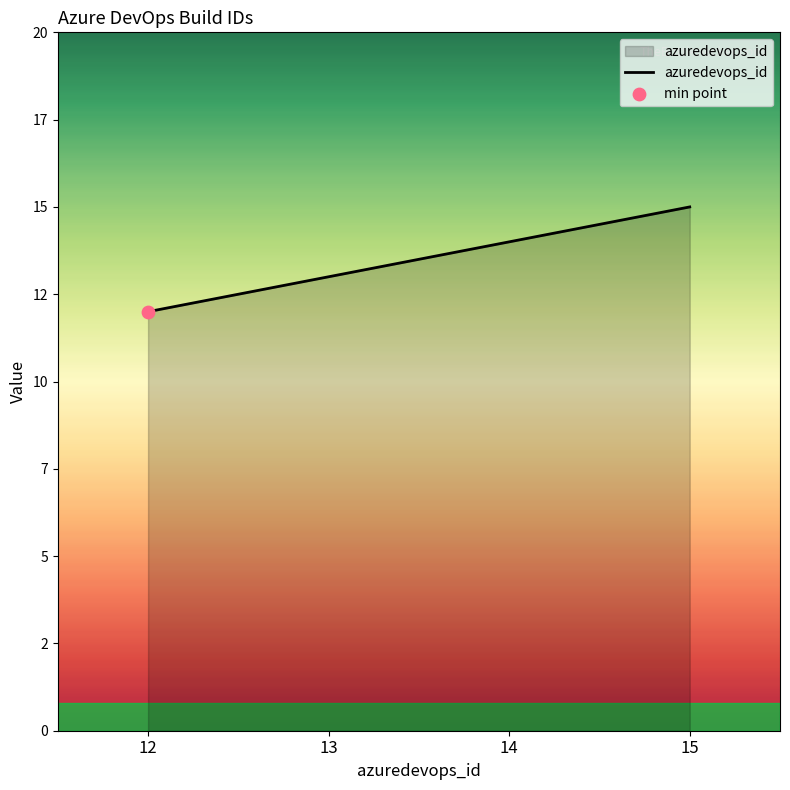

Approximately how many times larger is the value at 13 compared to 14?

0.9